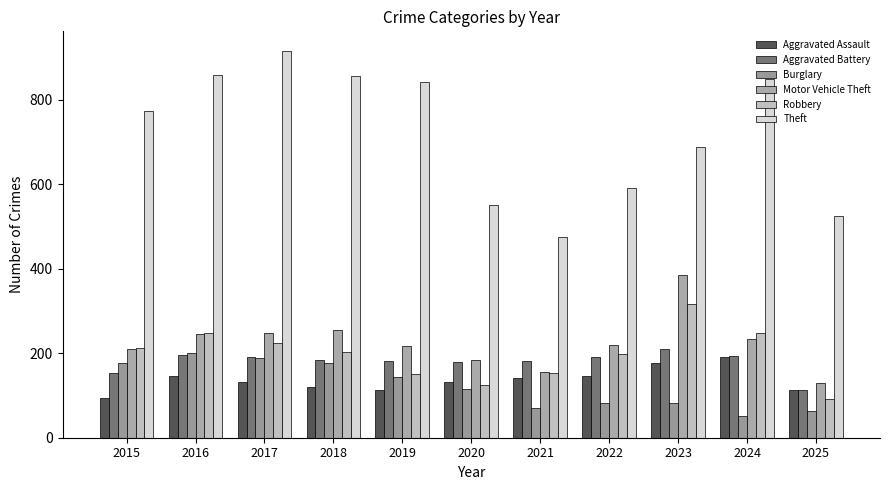

What is the difference between the highest and lowest values at 2016?

712